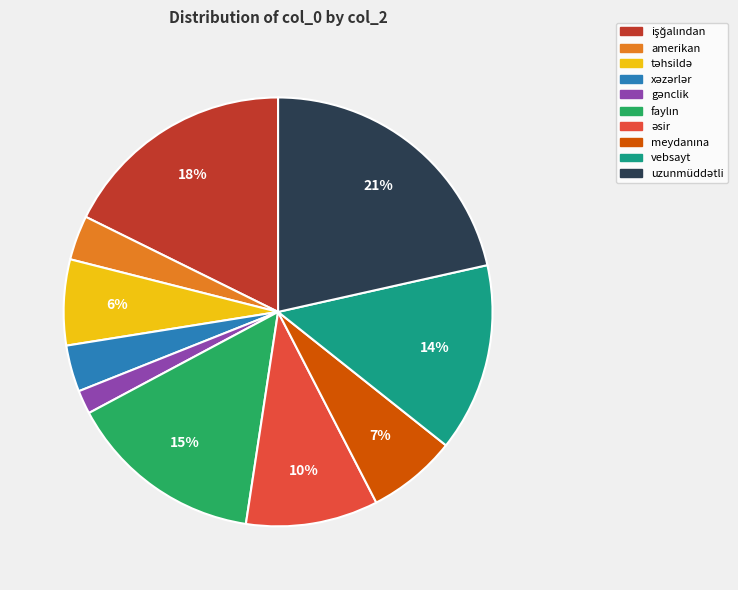

To the nearest percent, what portion does amerikan represent?

3%